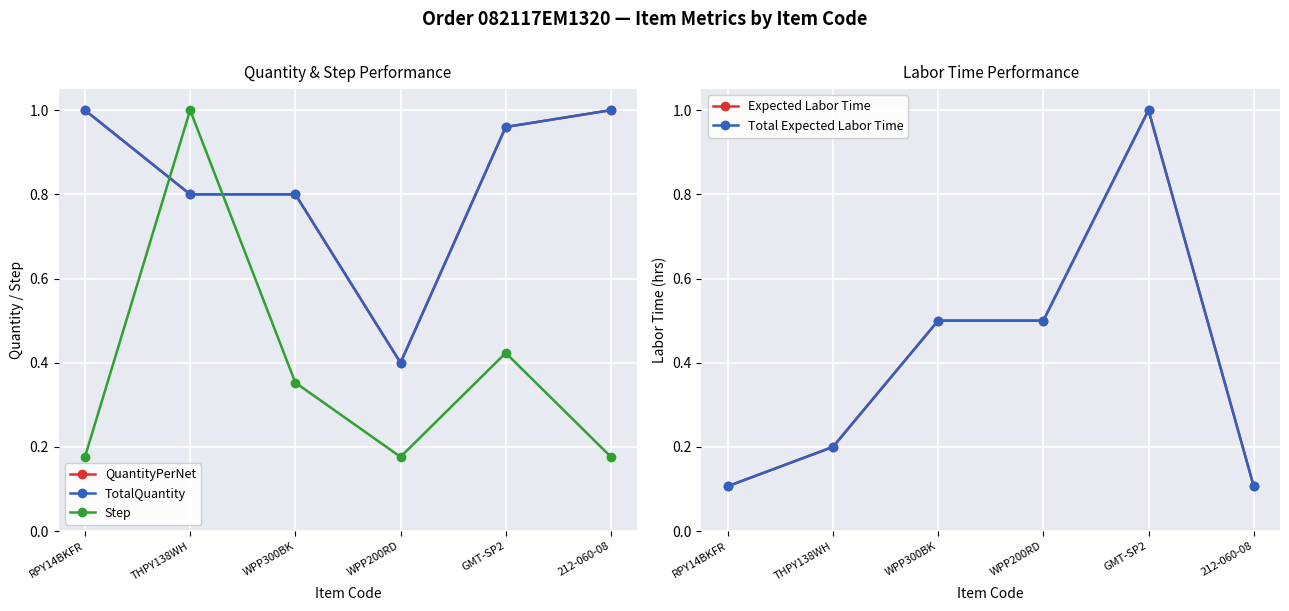

Which series changed the most between WPP300BK and 212-060-08?

Expected Labor Time